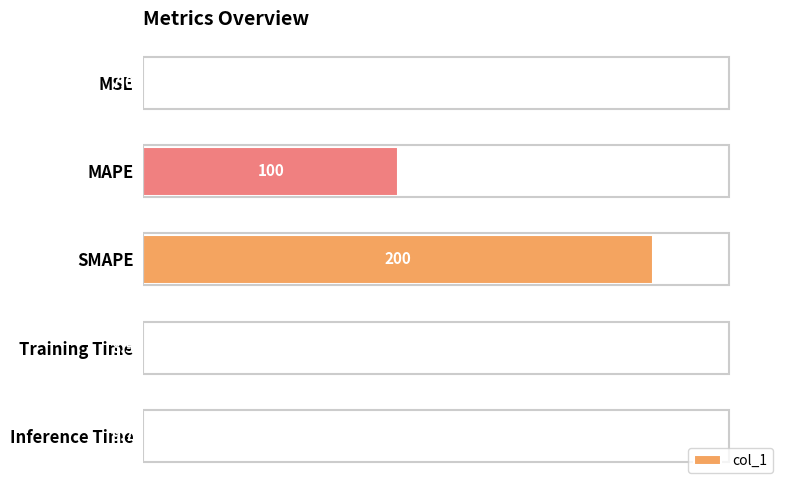

Which has a higher value, MAPE or Inference Time?

MAPE